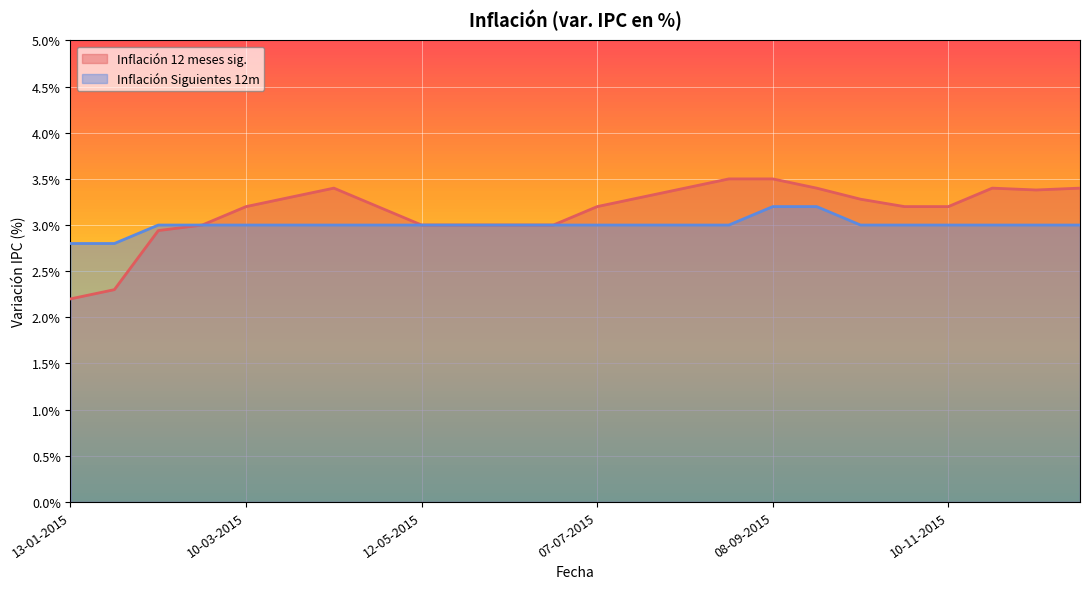

Read the Inflación 12 meses sig. value at 22-12-2015.

3.4